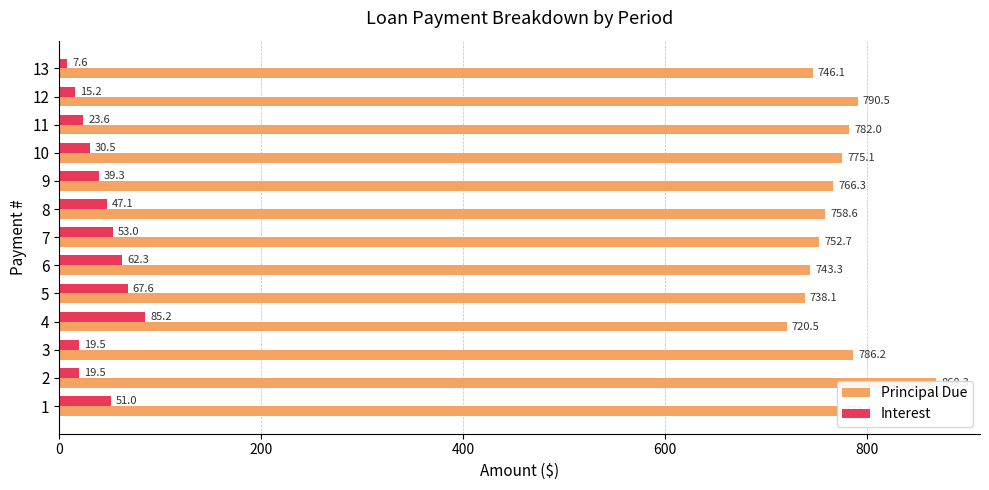

How many bars are there in each group?

2